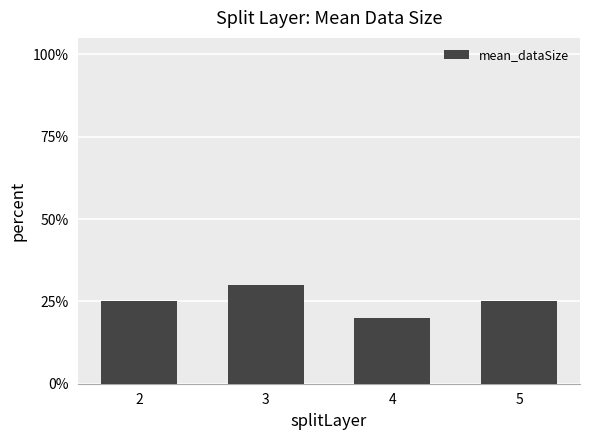

What is the minimum value shown in the chart?

0.2